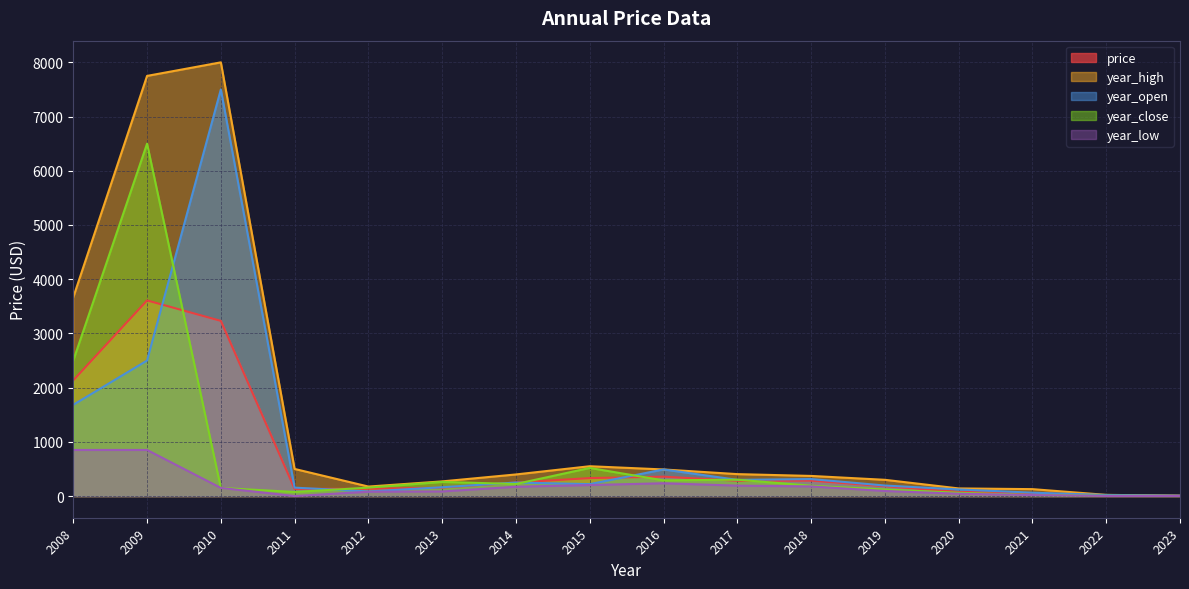

True or false: year_low and year_high cross at least once.

False